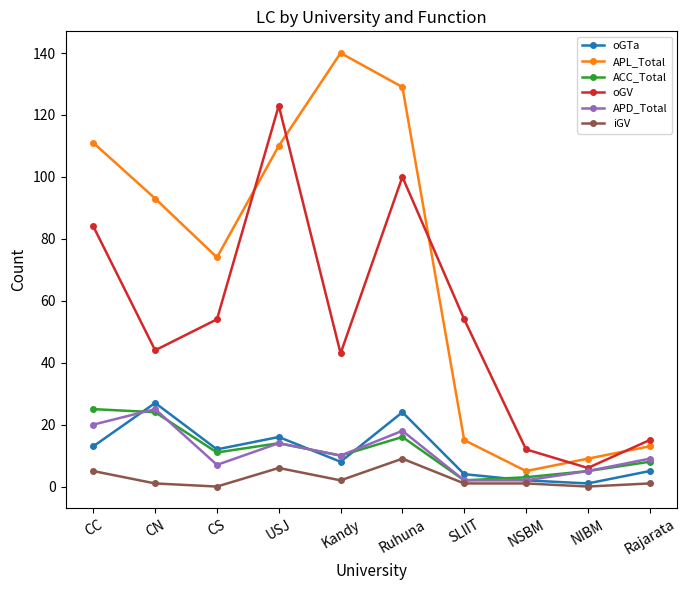

Where is the first local maximum for APD_Total?

CN